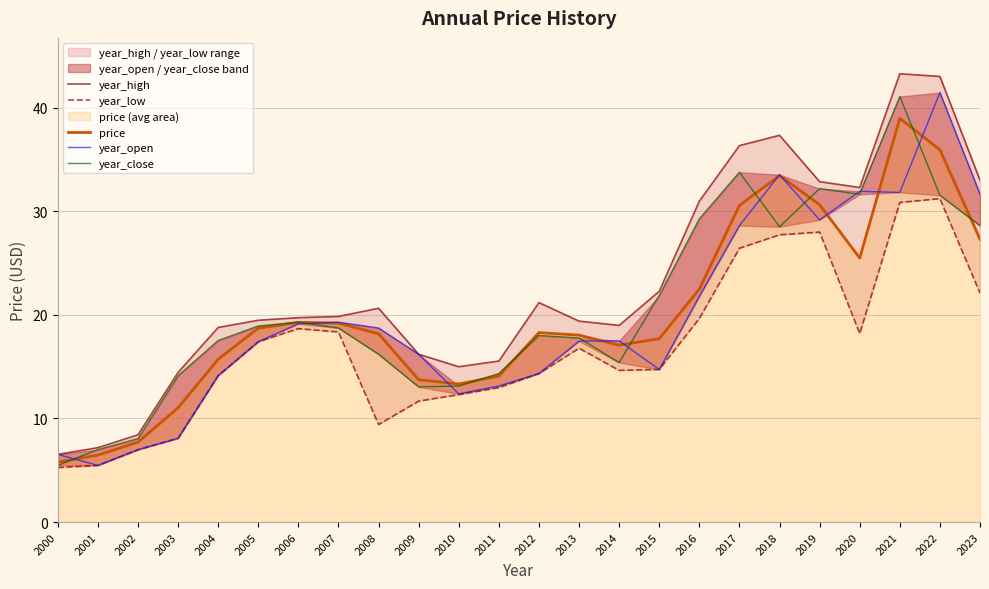

True or false: price has more than 1 points higher than both neighbors.

True